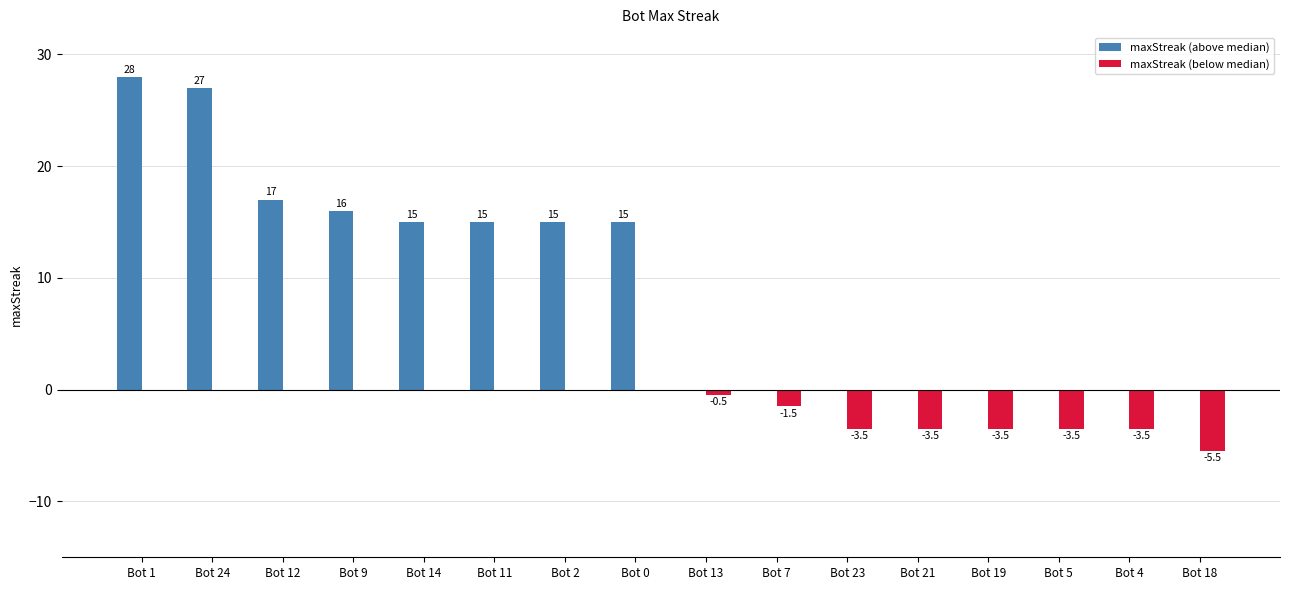

Which series has the widest spread of values?

maxStreak (above median)